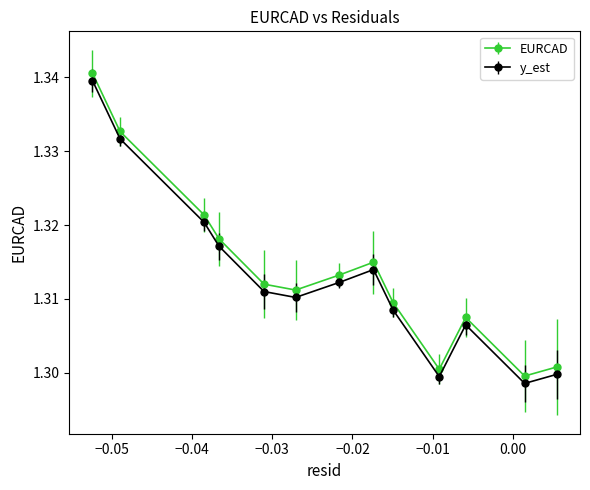

At how many categories does at least one series exceed 1?

13